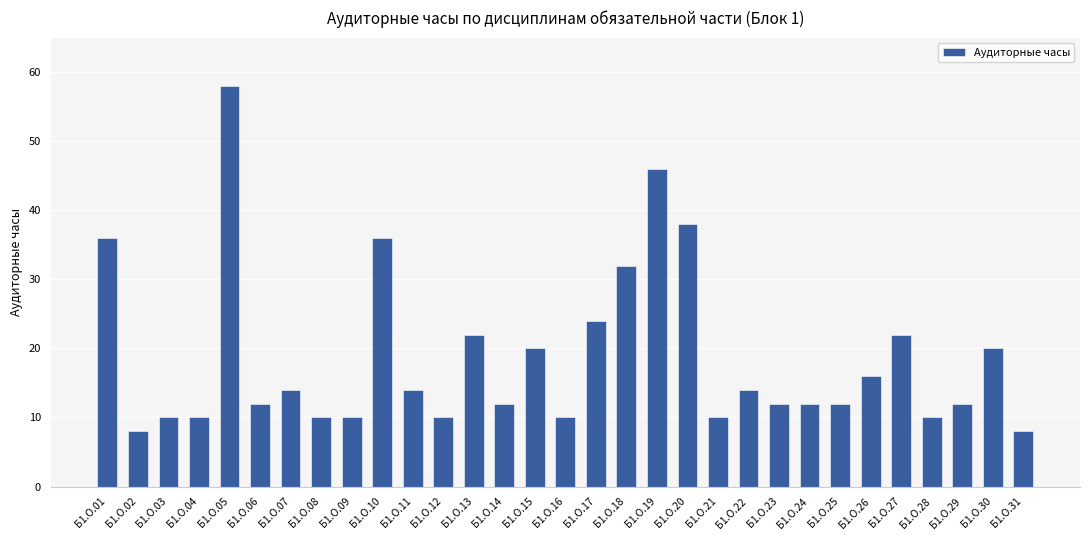

Reading left to right, extract all data points from this chart.

Б1.О.01=36	Б1.О.02=8	Б1.О.03=10	Б1.О.04=10	Б1.О.05=58	Б1.О.06=12	Б1.О.07=14	Б1.О.08=10	Б1.О.09=10	Б1.О.10=36	Б1.О.11=14	Б1.О.12=10	Б1.О.13=22	Б1.О.14=12	Б1.О.15=20	Б1.О.16=10	Б1.О.17=24	Б1.О.18=32	Б1.О.19=46	Б1.О.20=38	Б1.О.21=10	Б1.О.22=14	Б1.О.23=12	Б1.О.24=12	Б1.О.25=12	Б1.О.26=16	Б1.О.27=22	Б1.О.28=10	Б1.О.29=12	Б1.О.30=20	Б1.О.31=8